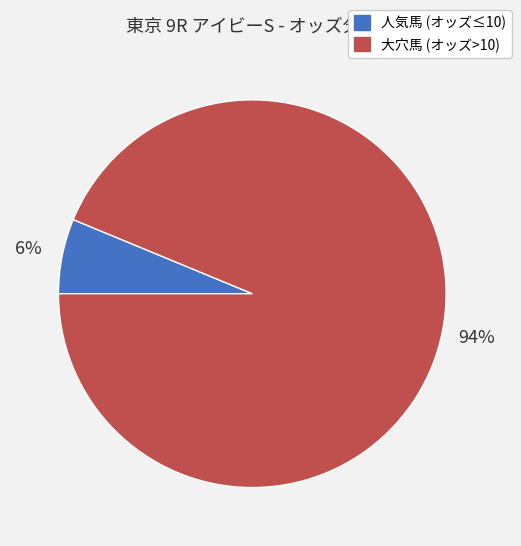

To the nearest percent, what is the average slice percentage?

50%